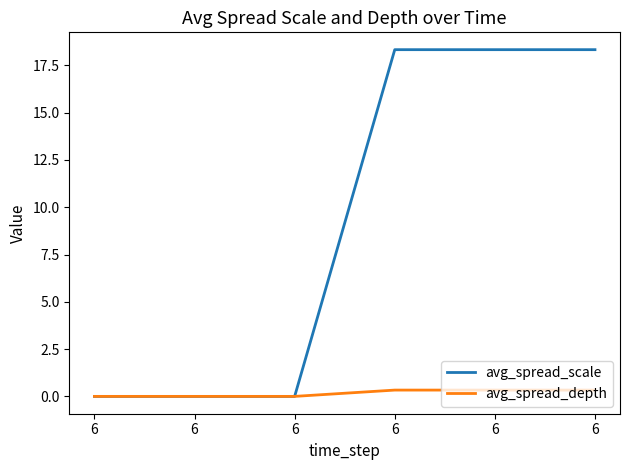

Reading right to left, list all the values displayed in this chart.

avg_spread_scale: 6=18.3	6=18.3	6=18.3	6=0.0	6=0.0	6=0.0
avg_spread_depth: 6=0.3	6=0.3	6=0.3	6=0.0	6=0.0	6=0.0